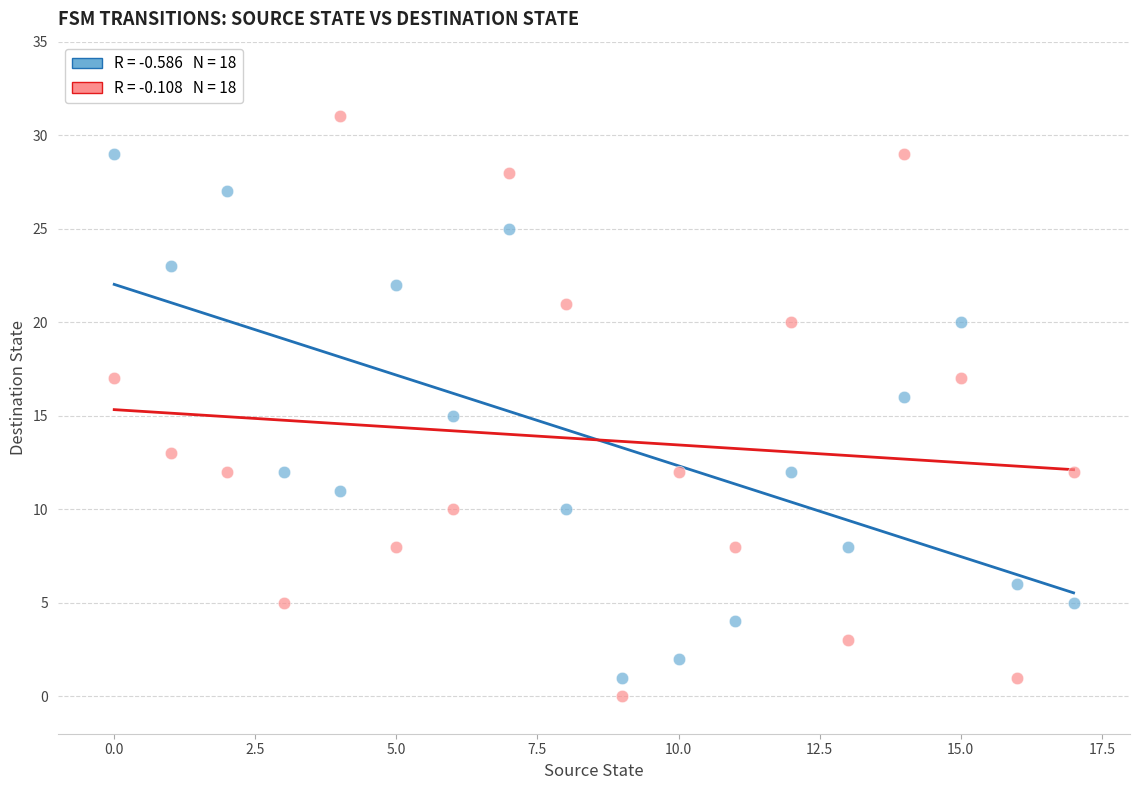

Across all data points, what is the range of Y values (max minus min)?

31